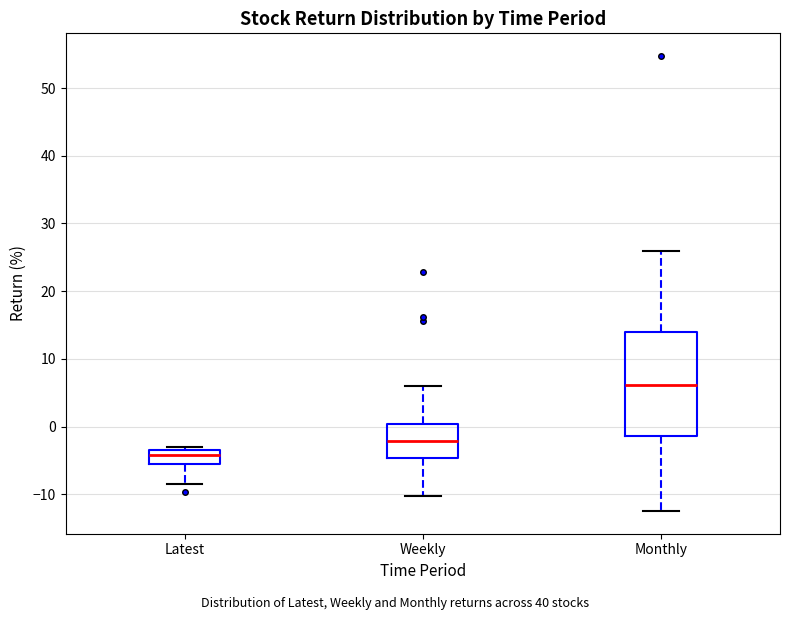

Comparing the boxes themselves (not the whiskers), which one is the tallest?

Monthly